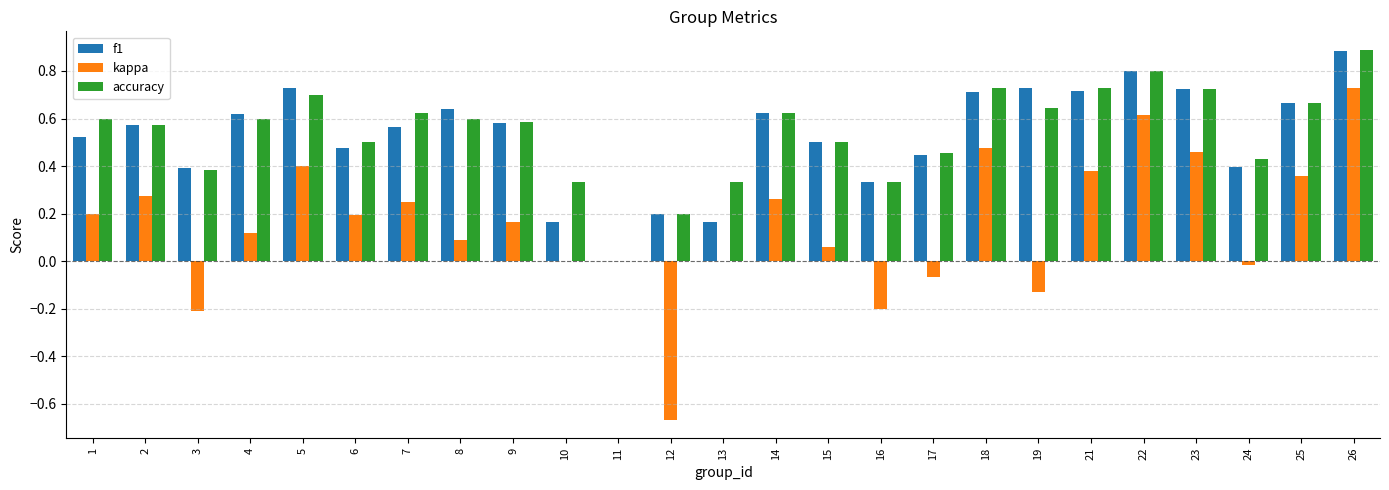

Between 10 and 17, which series saw the biggest shift?

f1